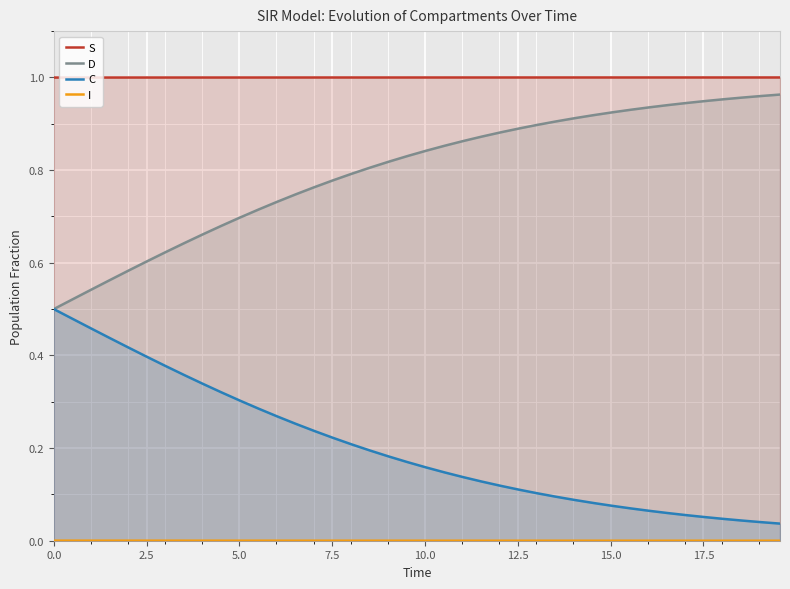

True or false: D and S cross at least once.

False